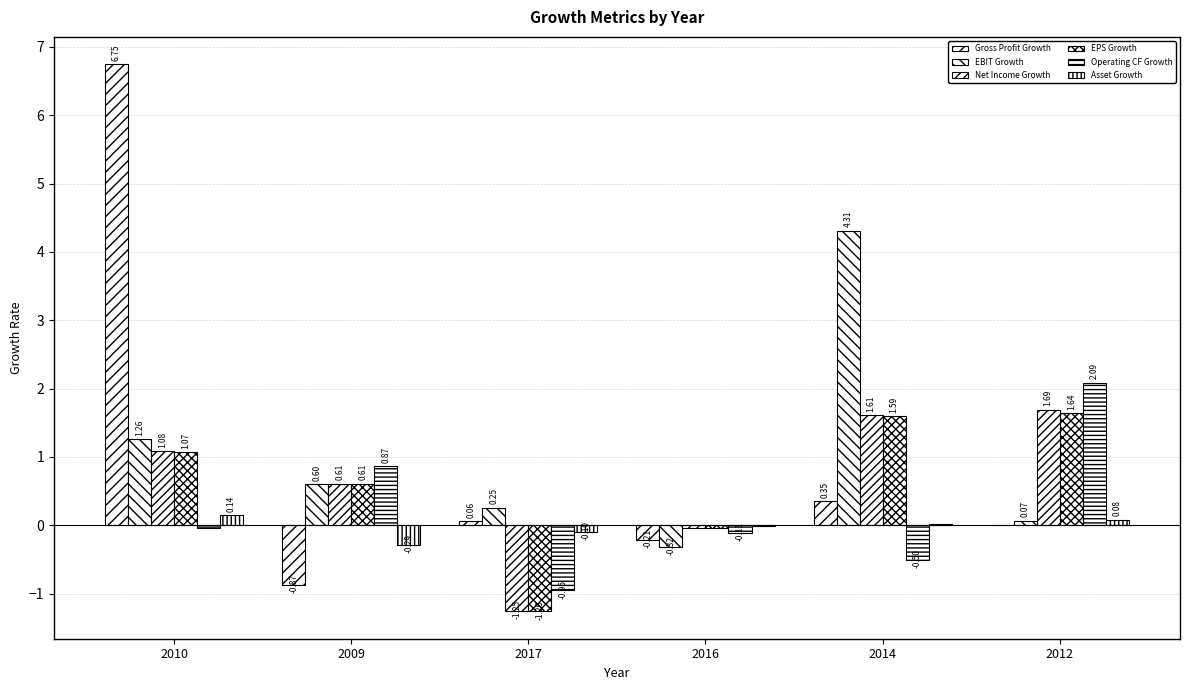

Between 2017 and 2016, which series saw the biggest shift?

EPS Growth